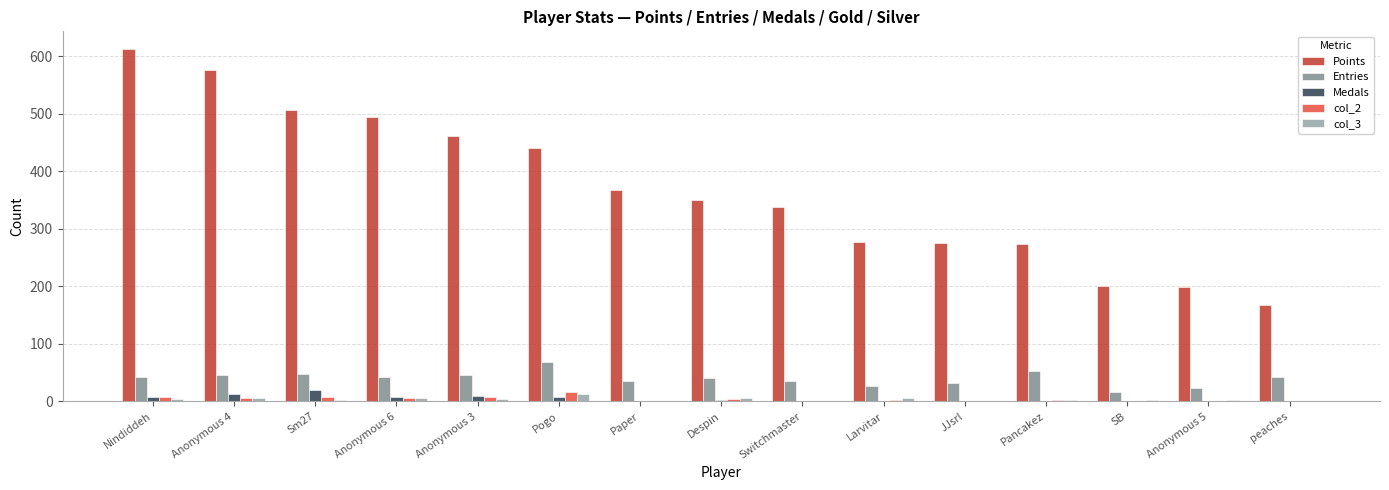

At which category is the sum across all series the highest?

Nindiddeh